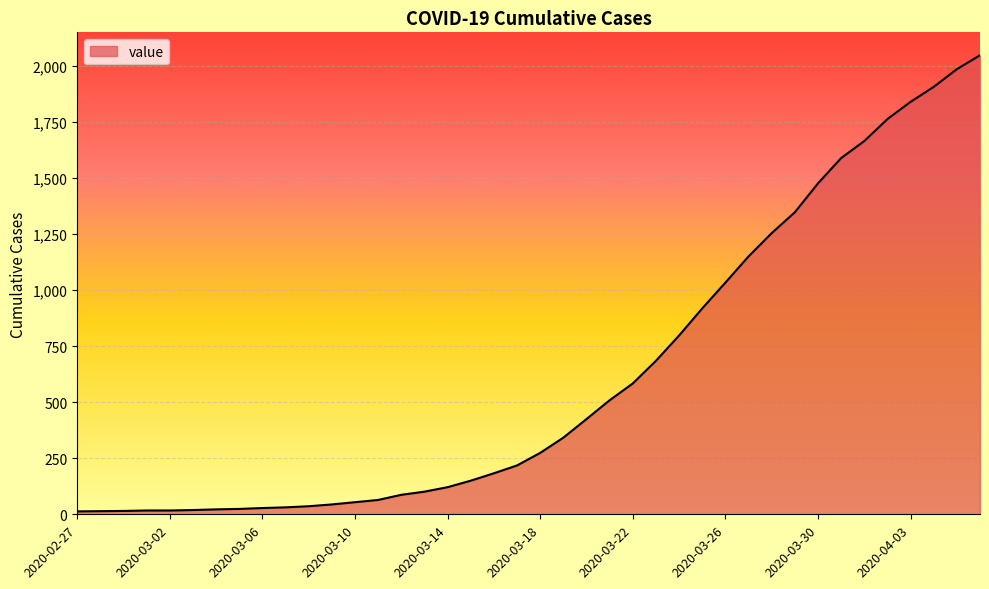

What is the difference between the maximum and minimum values?

2036